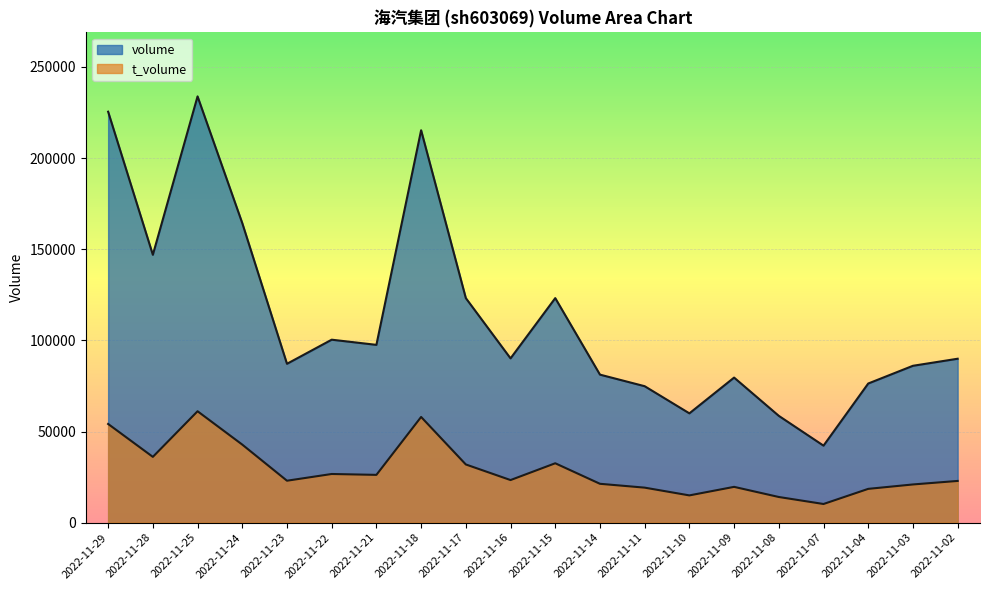

At how many categories does at least one series exceed 175054?

3